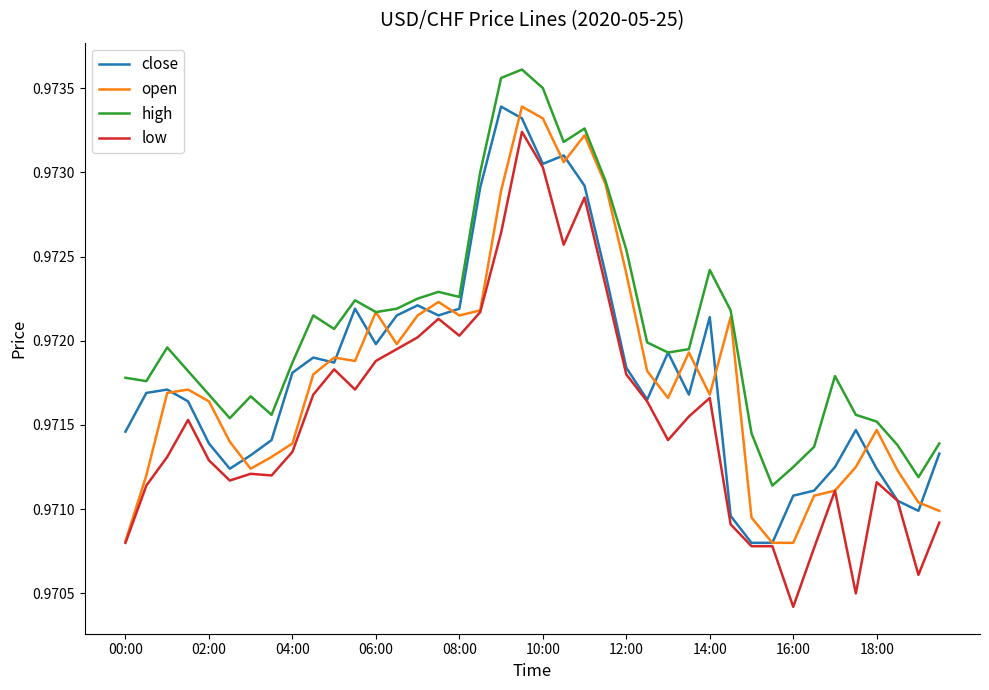

True or false: low and high intersect in this chart.

False